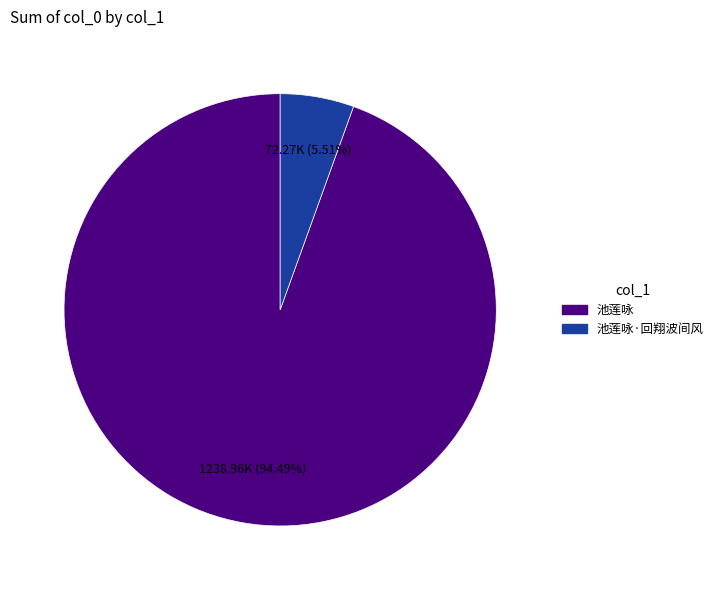

Is there a majority slice in this chart?

Yes